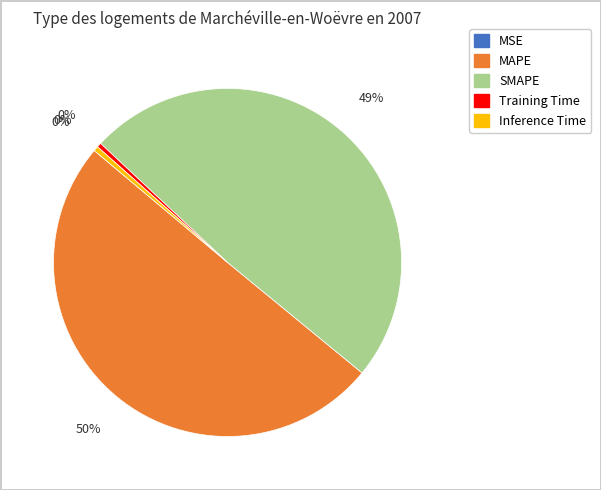

To the nearest percent, what is the average slice percentage?

20%